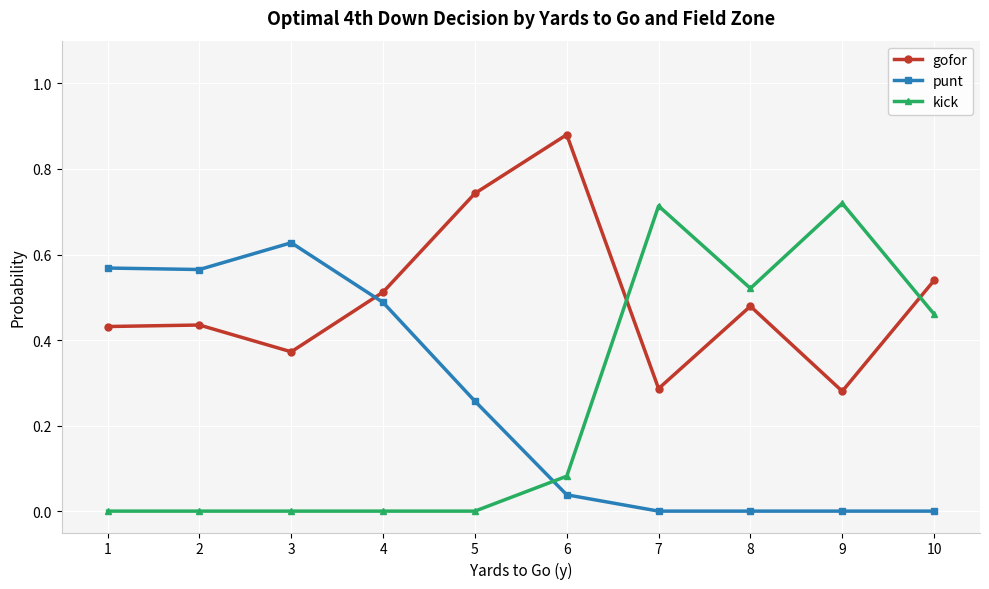

What are all the series names shown in the legend?

gofor, punt, kick